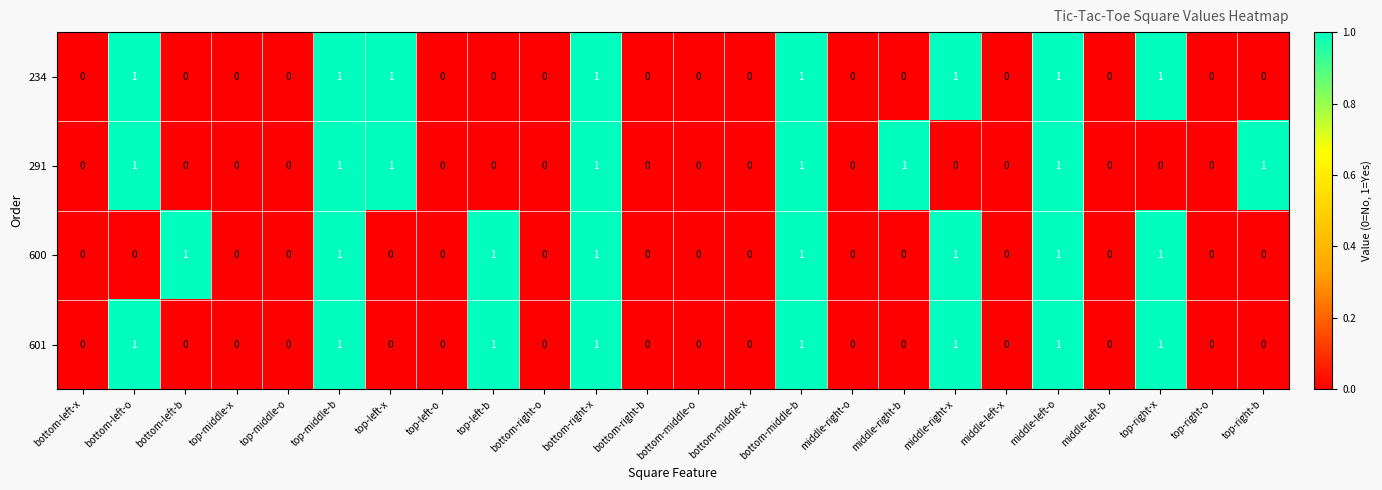

What is the sum of all 601 values?

8